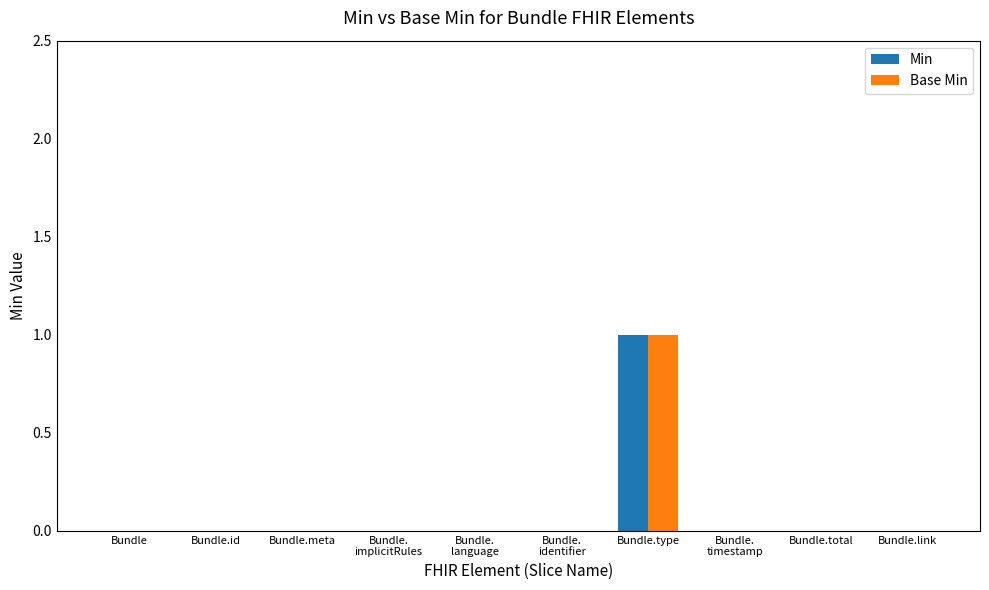

How many groups of bars are there?

10